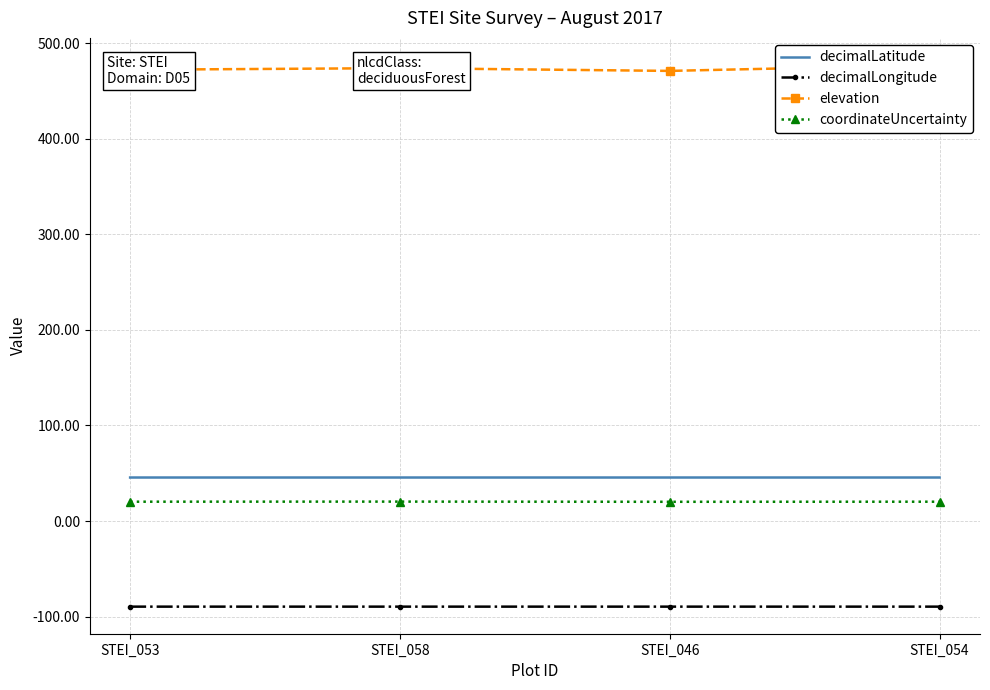

Reading left to right, extract all data points from this chart.

decimalLatitude: 45.5	45.5	45.5	45.5
decimalLongitude: -89.6	-89.6	-89.6	-89.6
elevation: 472.1	473.8	470.9	477.1
coordinateUncertainty: 20.2	20.3	20.1	20.2